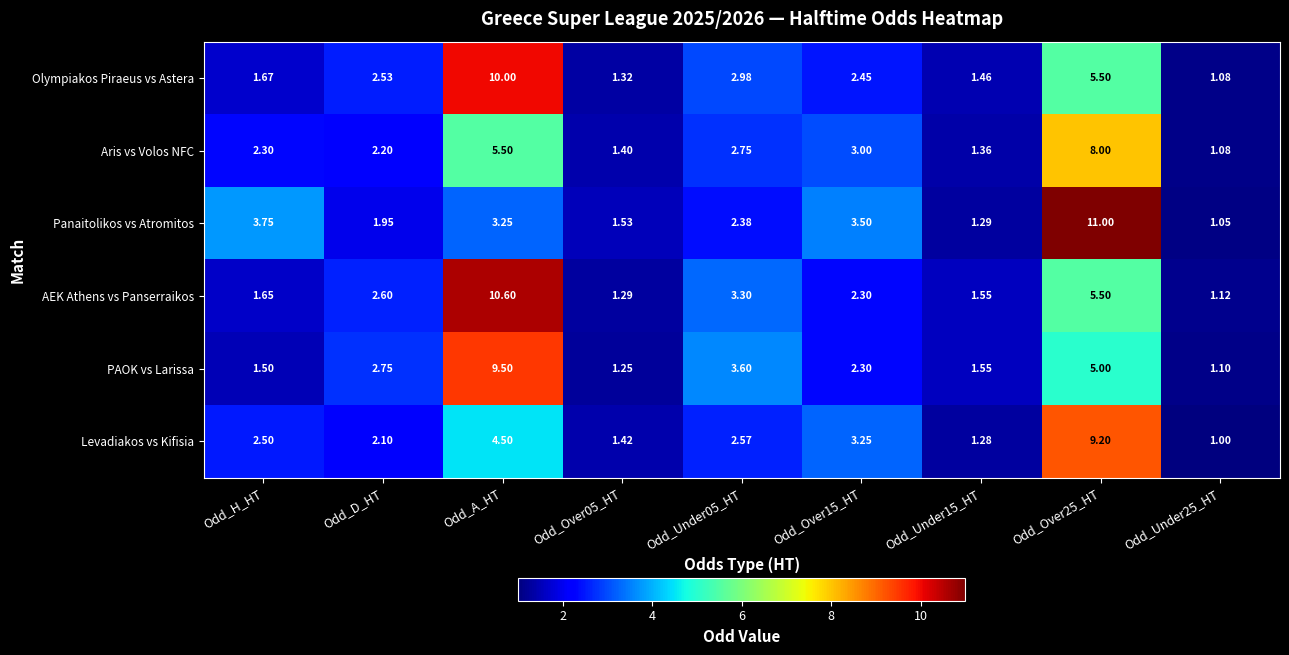

Which series changed the most between Odd_Under05_HT and Odd_Under15_HT?

PAOK vs Larissa